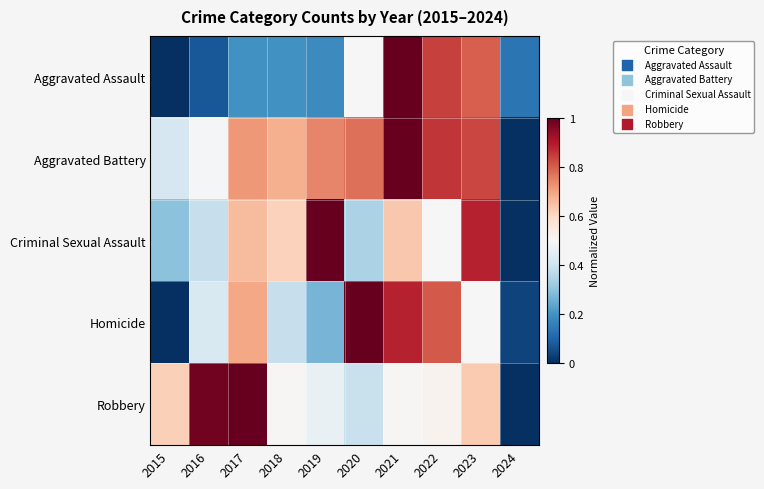

At how many categories does at least one series exceed 0?

10